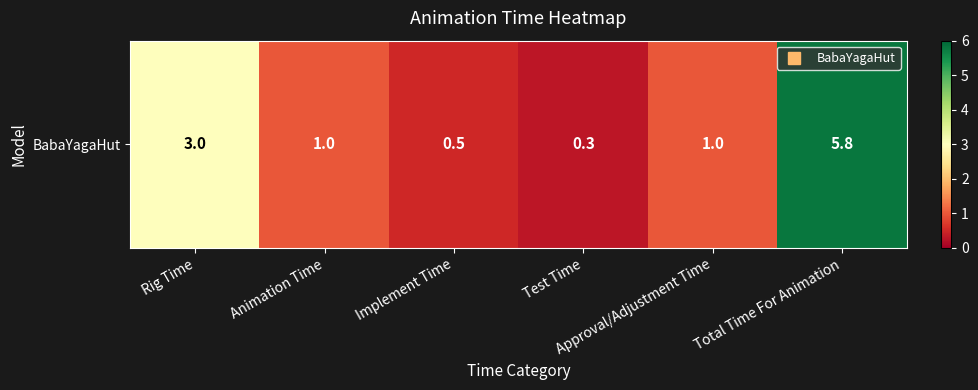

At which category does the chart reach its peak across all series?

Total Time For Animation